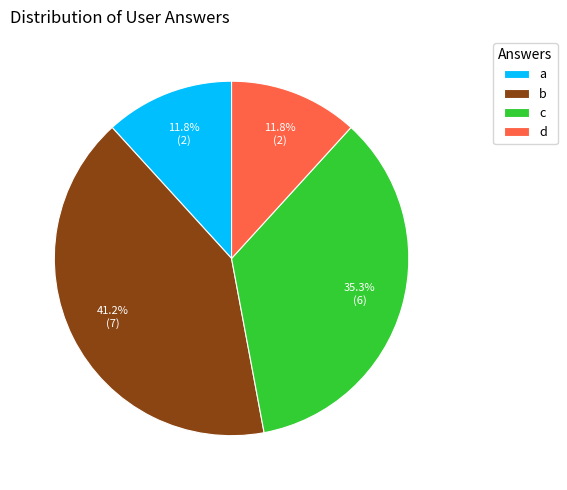

Is there a majority slice in this chart?

No